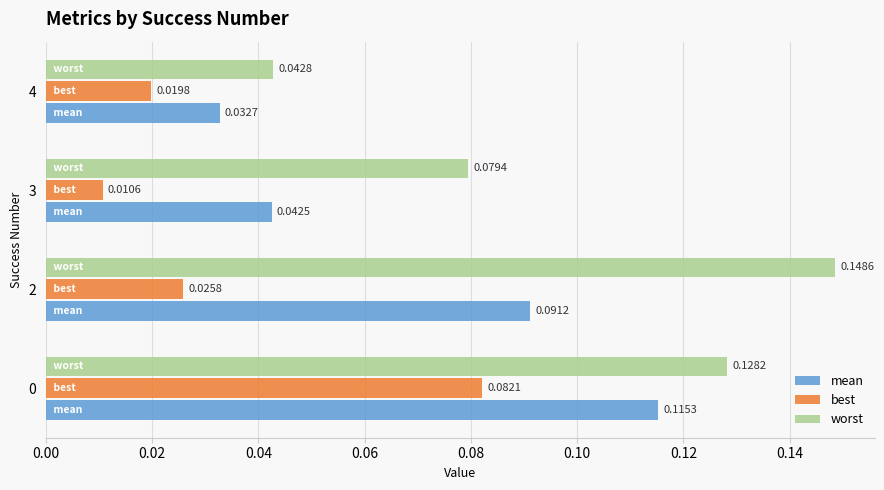

Which series has the largest total across all categories?

worst